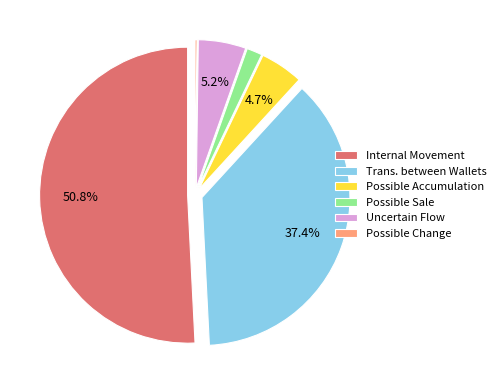

Which category has the biggest portion of the pie?

Internal Movement